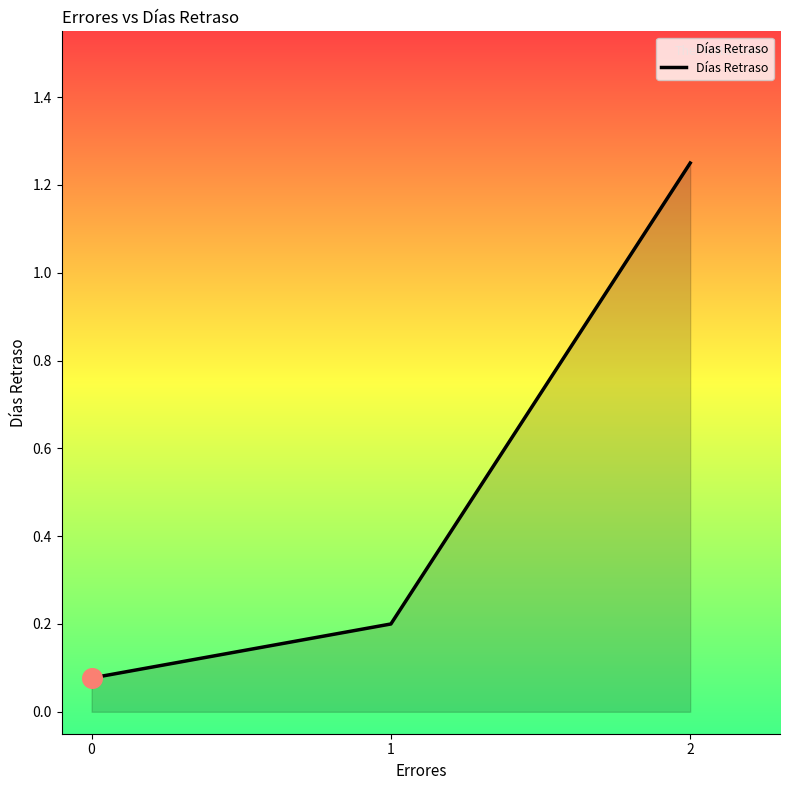

What is the sum of all values?

1.5